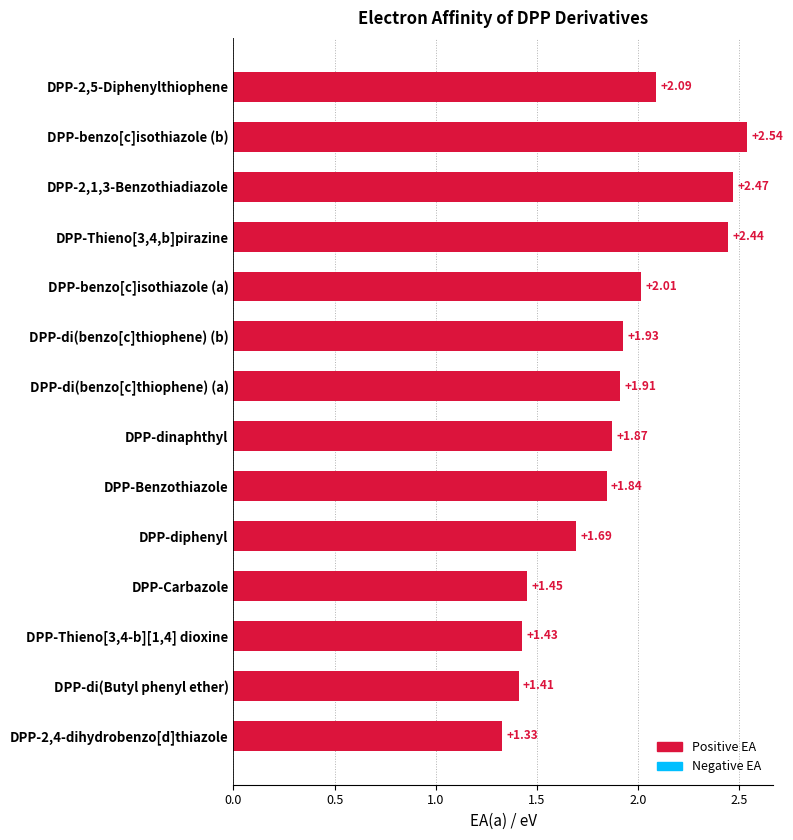

Which category has the highest value across all series?

DPP-benzo[c]isothiazole (b)